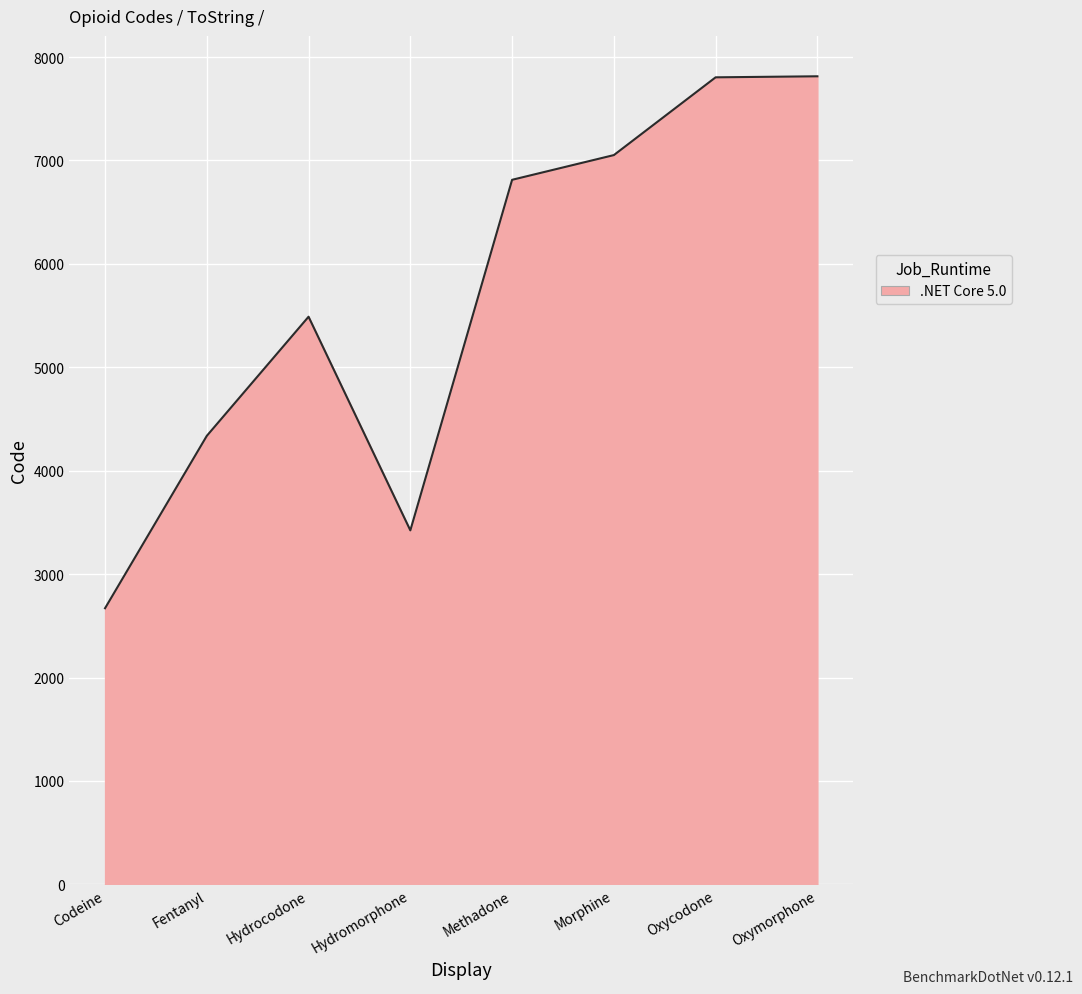

Is it true that the value at Hydromorphone is 4871?

False